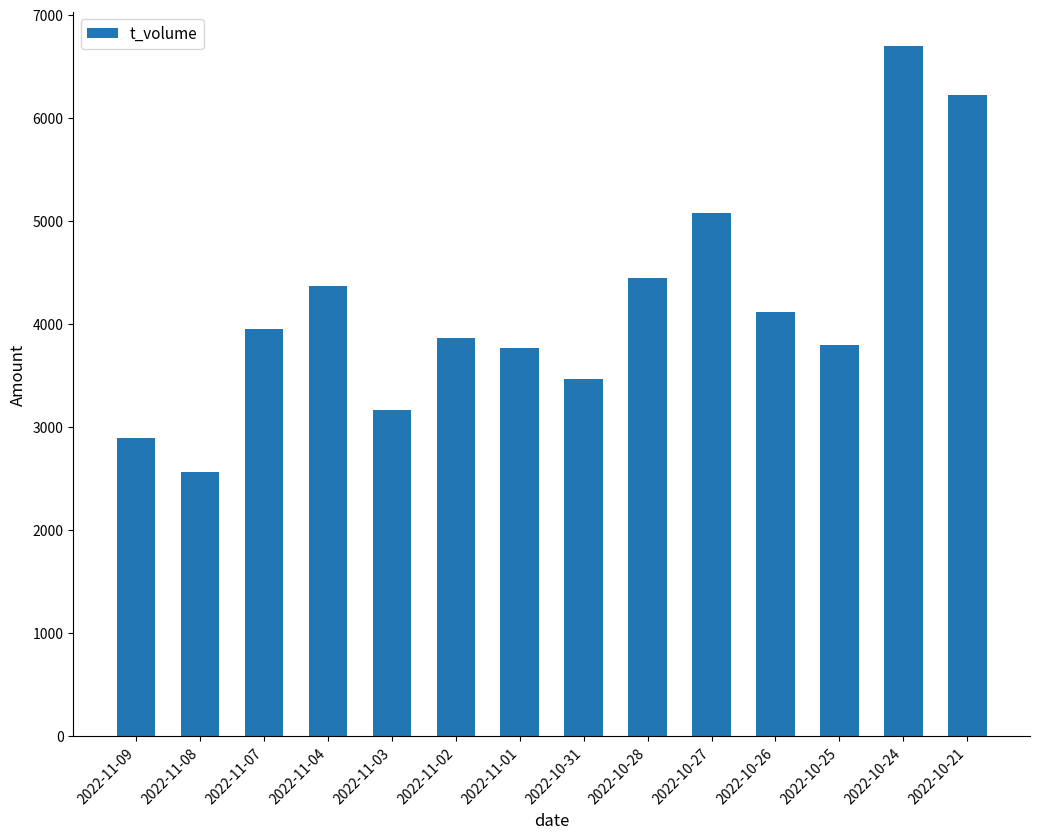

What value does the data have at 2022-10-31, to the nearest 50?

3450